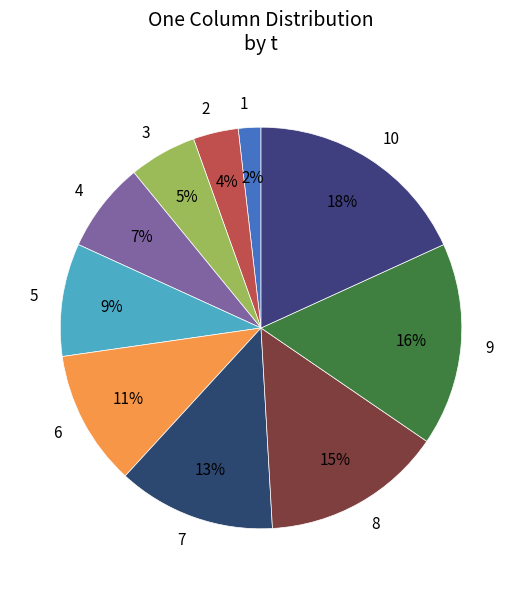

To the nearest percent, what is the average slice percentage?

10%